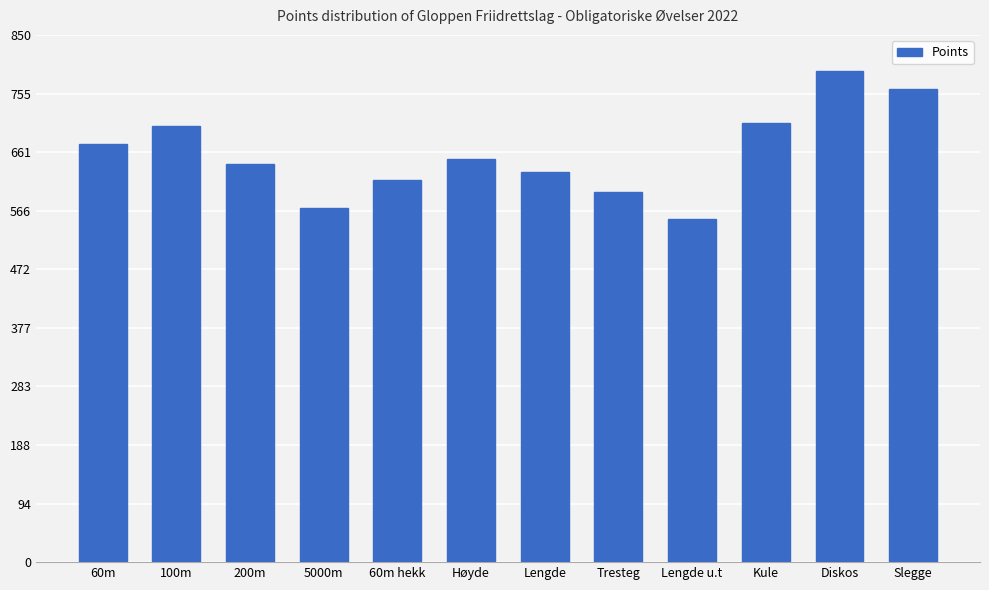

At which category does the chart reach its minimum across all series?

Lengde u.t